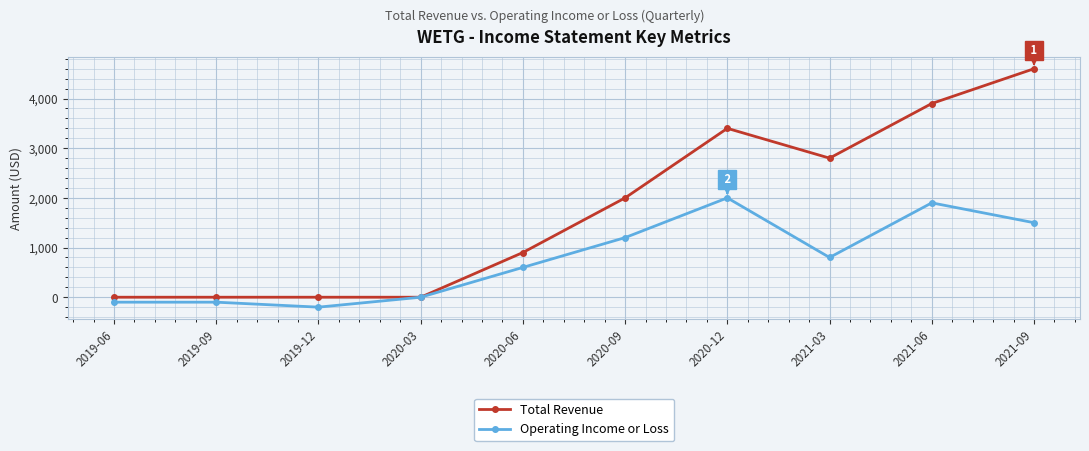

What is the label of the 5th point from the left?

2020-06